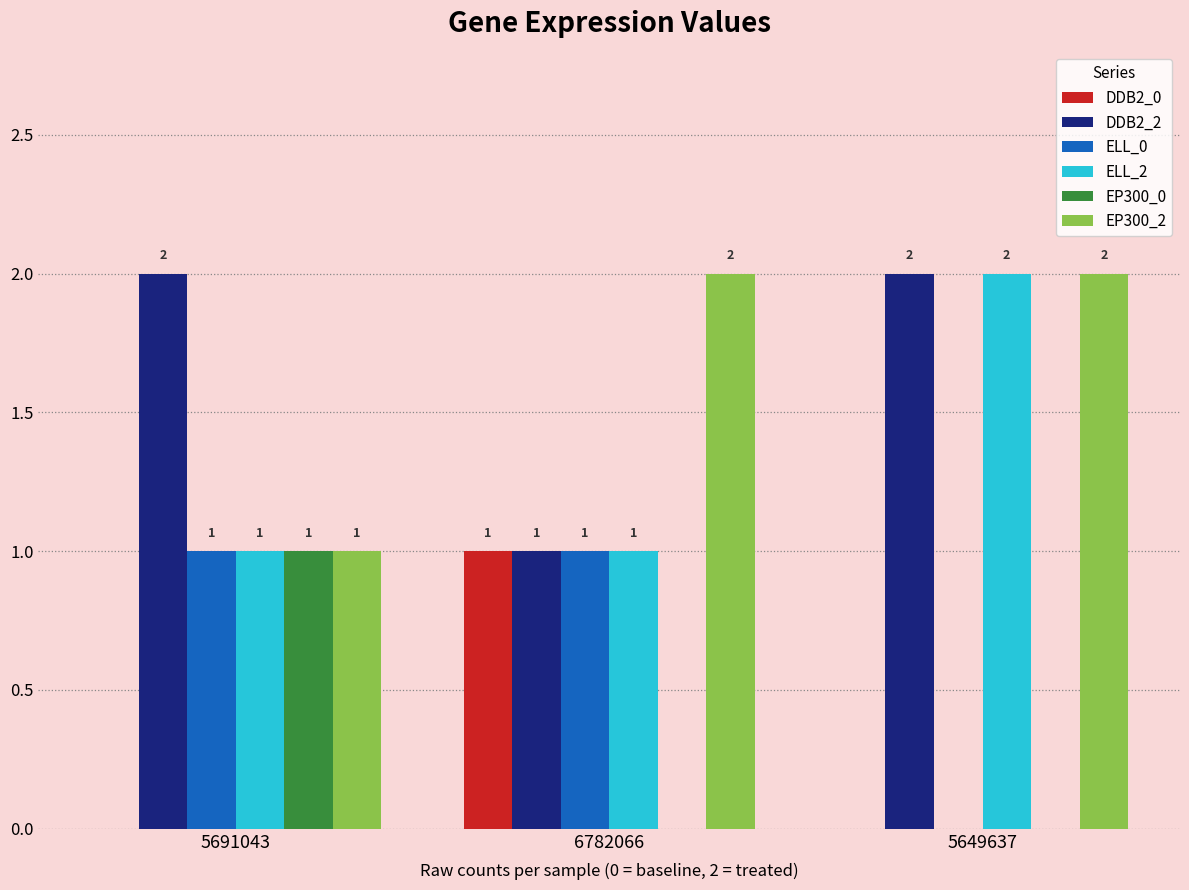

How many ELL_2 values are between 1 and 2?

3